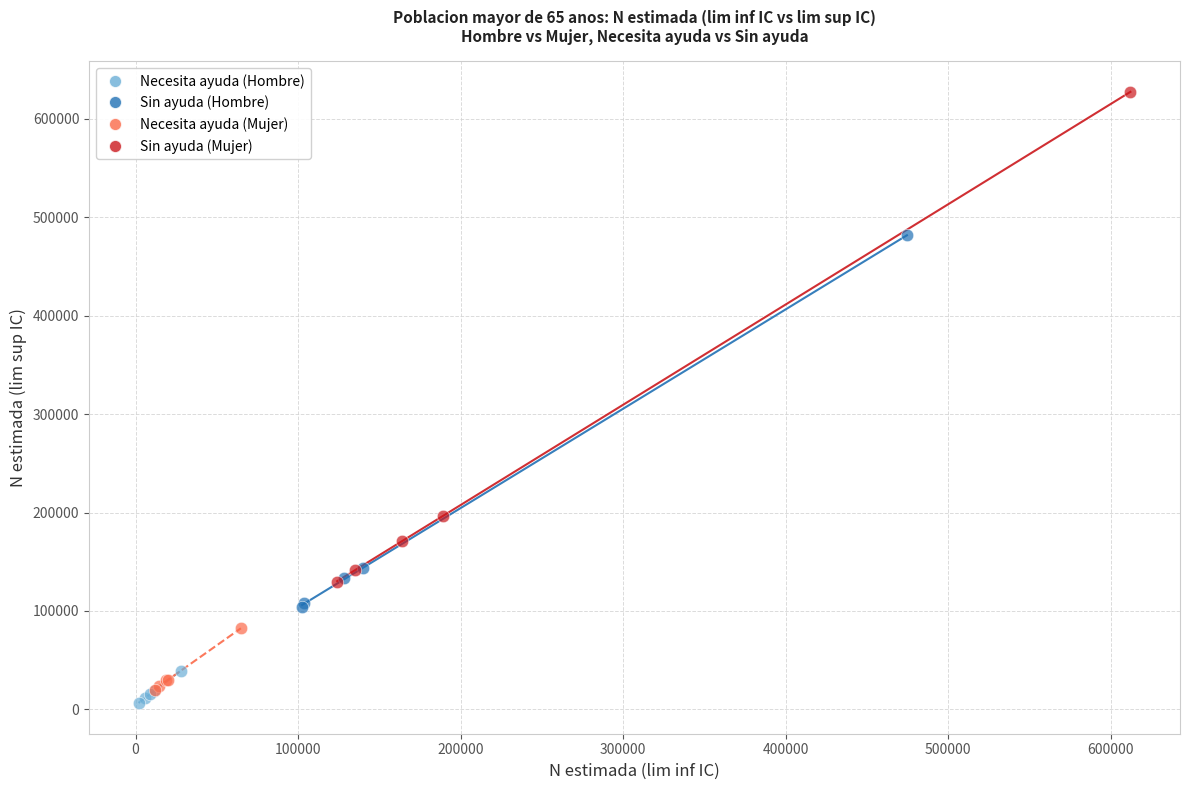

Which series has the widest spread of Y values?

Sin ayuda (Mujer)